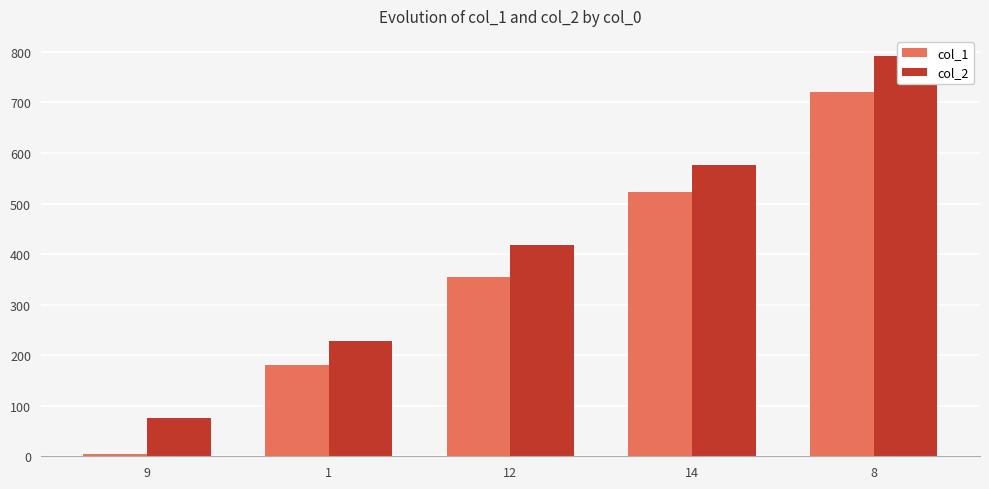

Is it true that col_2 equals 417 at 12?

True